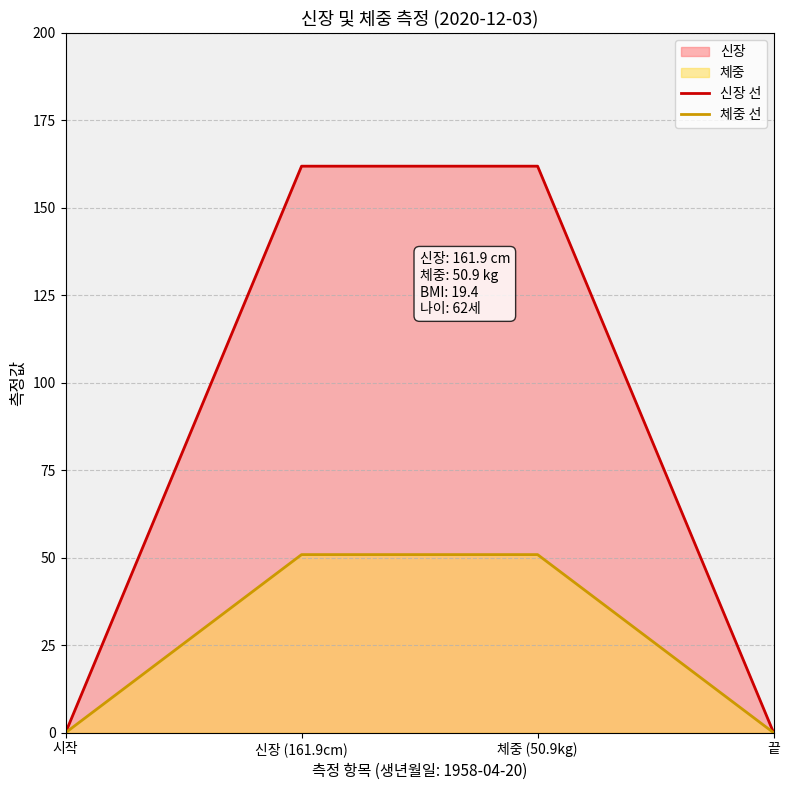

List the labels in order of 체중 선 value, smallest first.

시작, 끝, 신장 (161.9cm), 체중 (50.9kg)